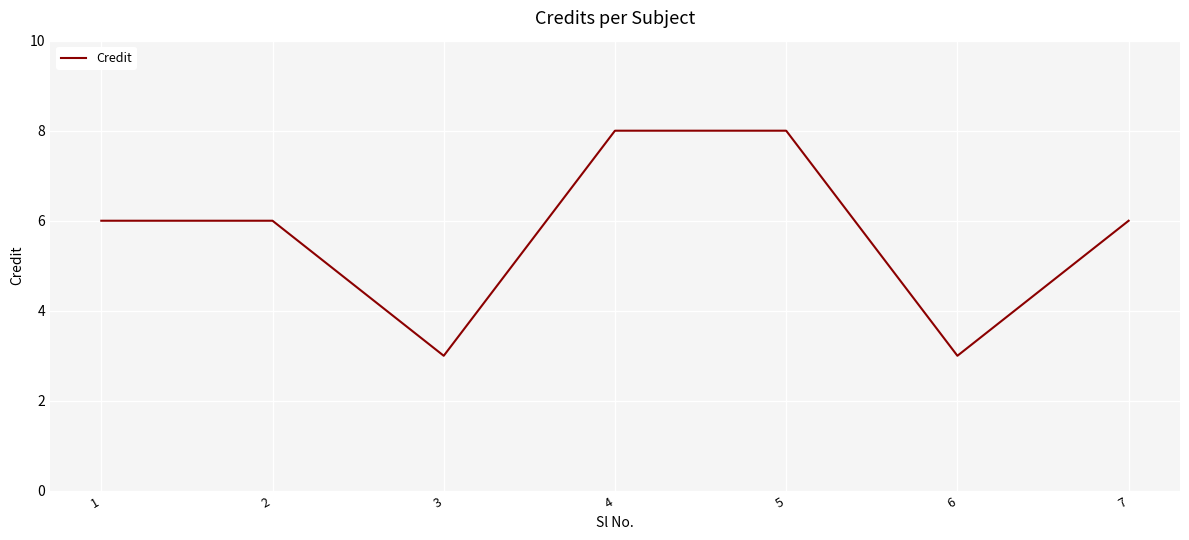

What value does the data have at 6?

3